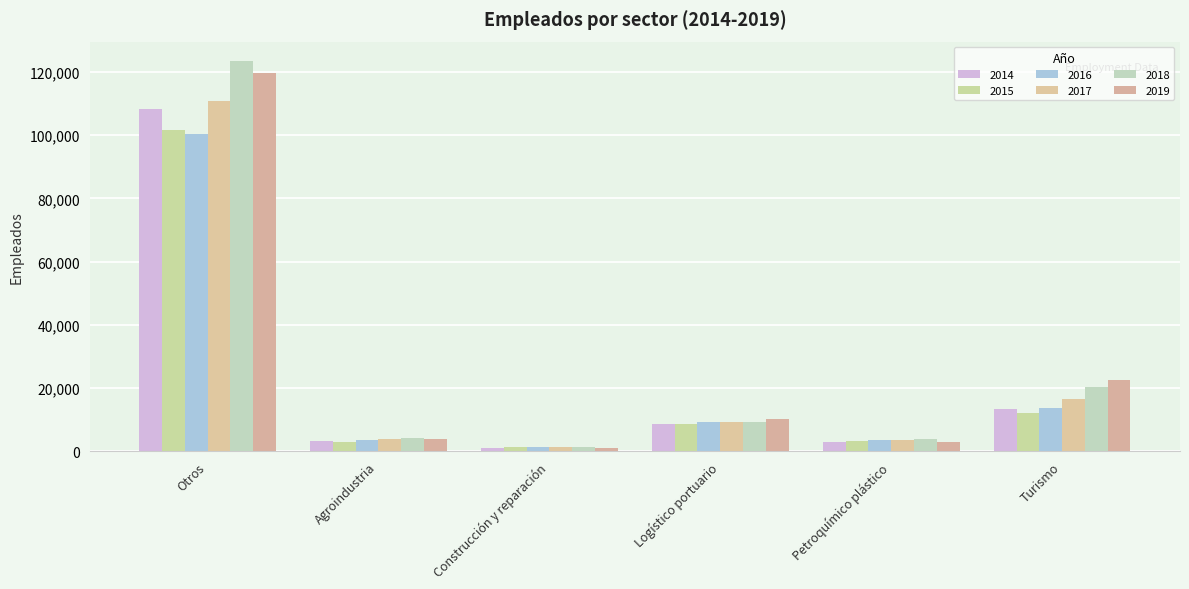

Does the chart contain any negative values?

No